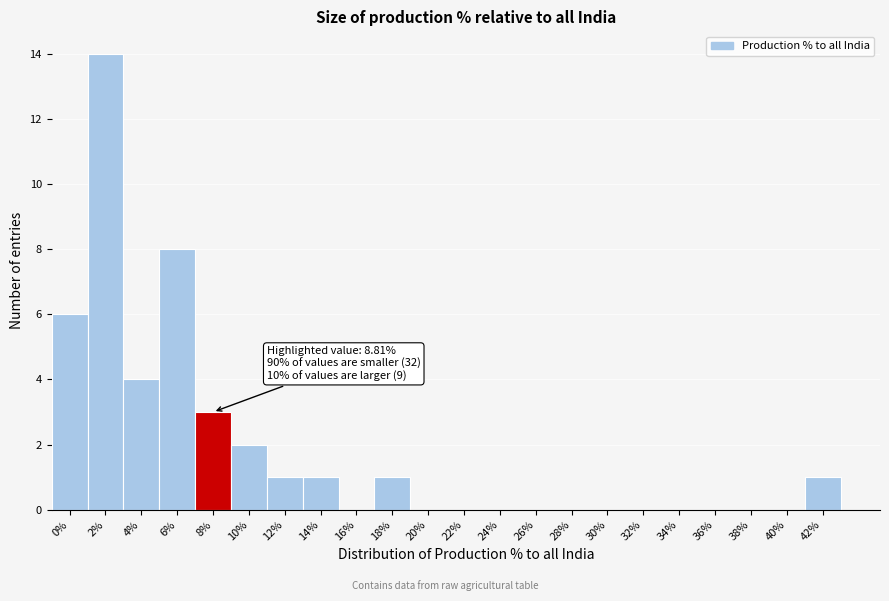

Reading left to right, what are all the values shown in this chart?

0%=6	2%=14	4%=4	6%=8	8%=3	10%=2	12%=1	14%=1	16%=0	18%=1	20%=0	22%=0	24%=0	26%=0	28%=0	30%=0	32%=0	34%=0	36%=0	38%=0	40%=0	42%=1